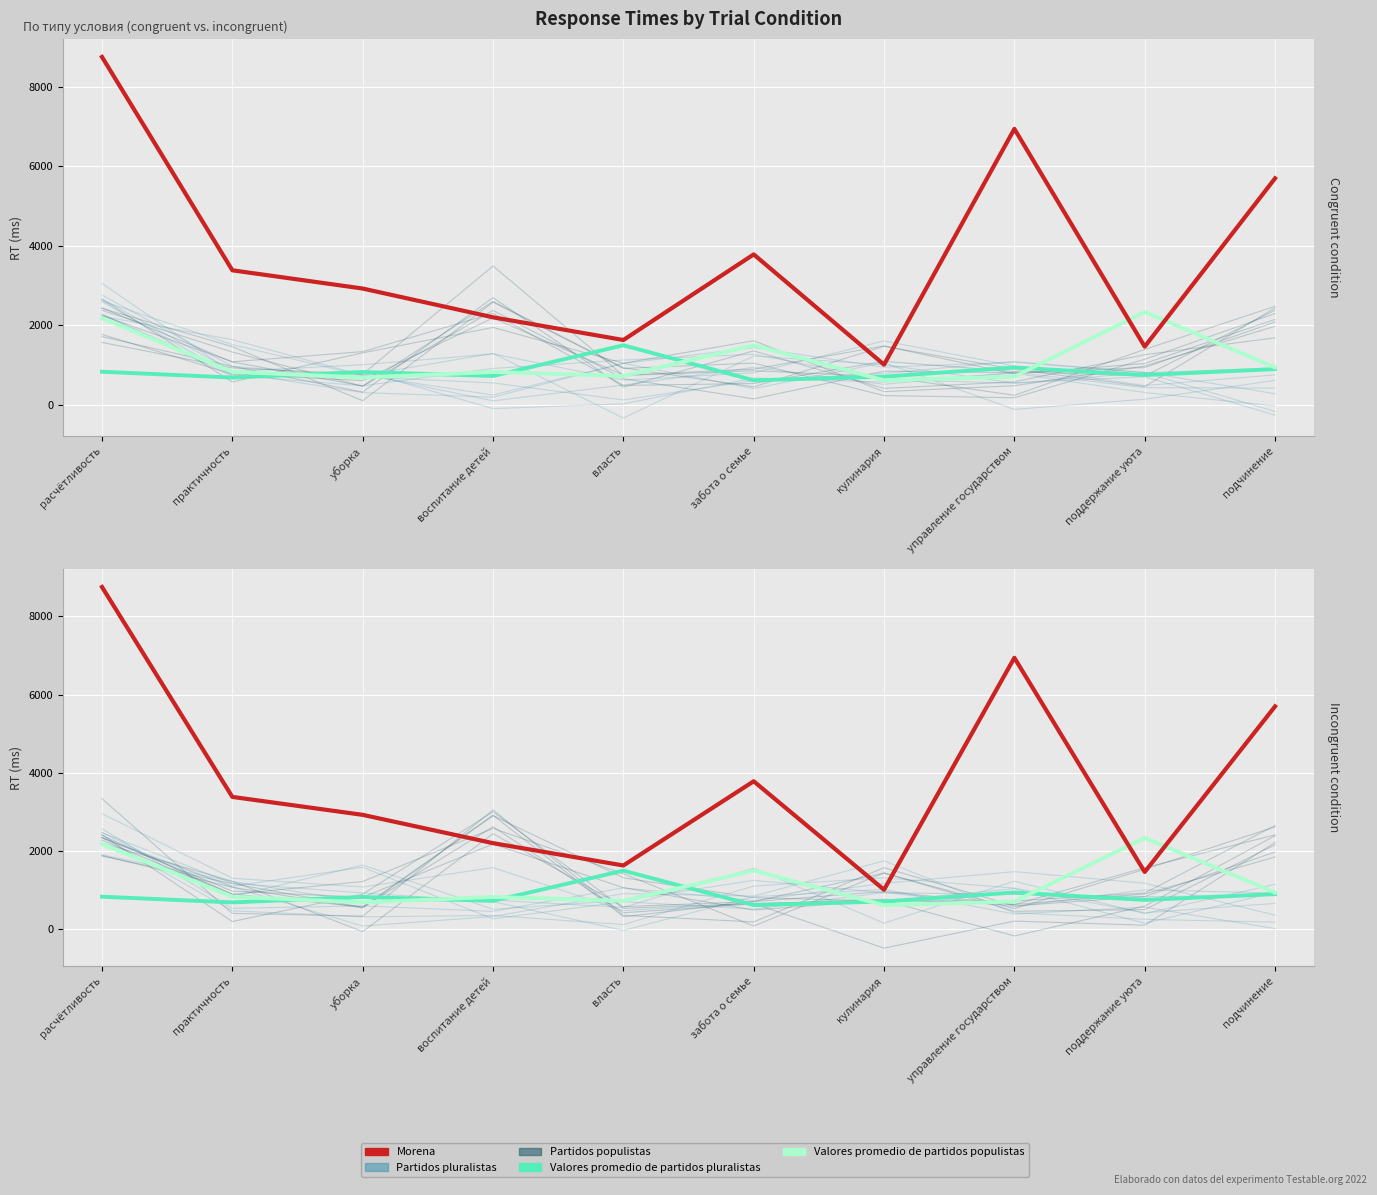

Reading left to right, extract all data points from this chart.

Partidos pluralistas: 2571.0	535.6	598.6	457.0	1058.2	733.8	1175.3	1473.1	1178.1	361.3
Partidos populistas: 2402.1	894.2	1221.6	2579.9	1419.6	83.4	1440.8	459.9	502.4	2160.1
Valores promedio de partidos pluralistas: 833.0	687.0	826.0	726.0	1499.0	617.0	710.0	940.0	750.0	899.0
Valores promedio de partidos populistas: 2178.0	833.0	687.0	826.0	726.0	1499.0	617.0	710.0	2337.0	940.0
Morena: 8753.0	3385.0	2926.0	2202.0	1631.0	3785.0	1011.0	6943.0	1465.0	5699.0